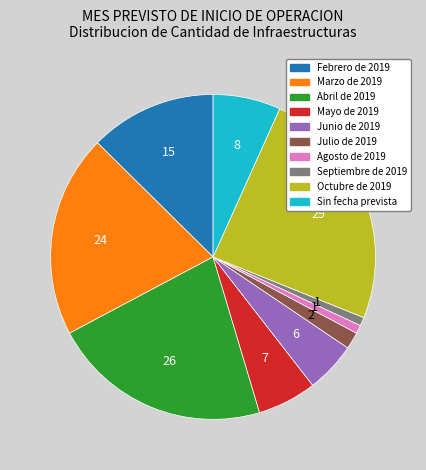

Count the number of slices in the pie.

10